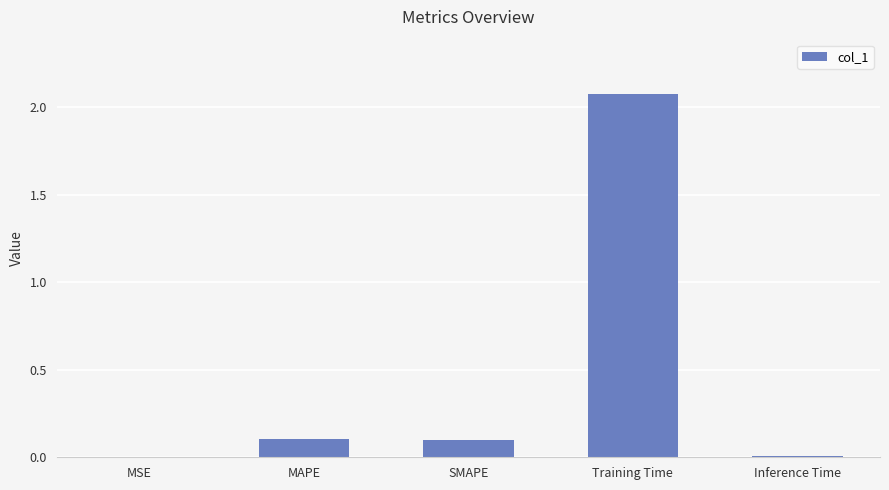

The value at MAPE is 0.1. True or false?

True